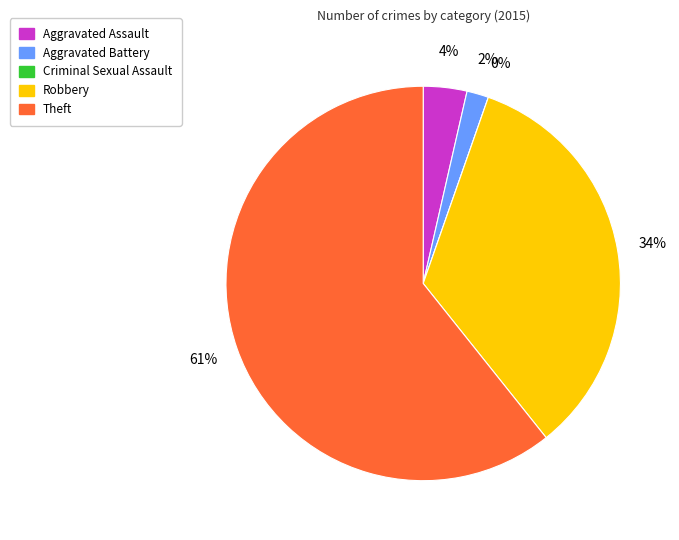

What percentage is the Theft slice, to the nearest percent?

61%